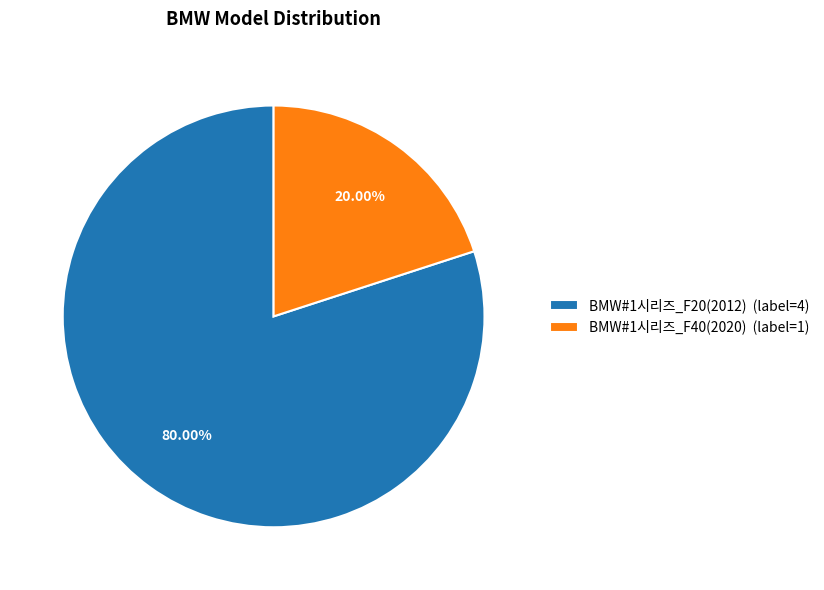

What percentage is the BMW#1시리즈_F40(2020) slice, to the nearest percent?

20%